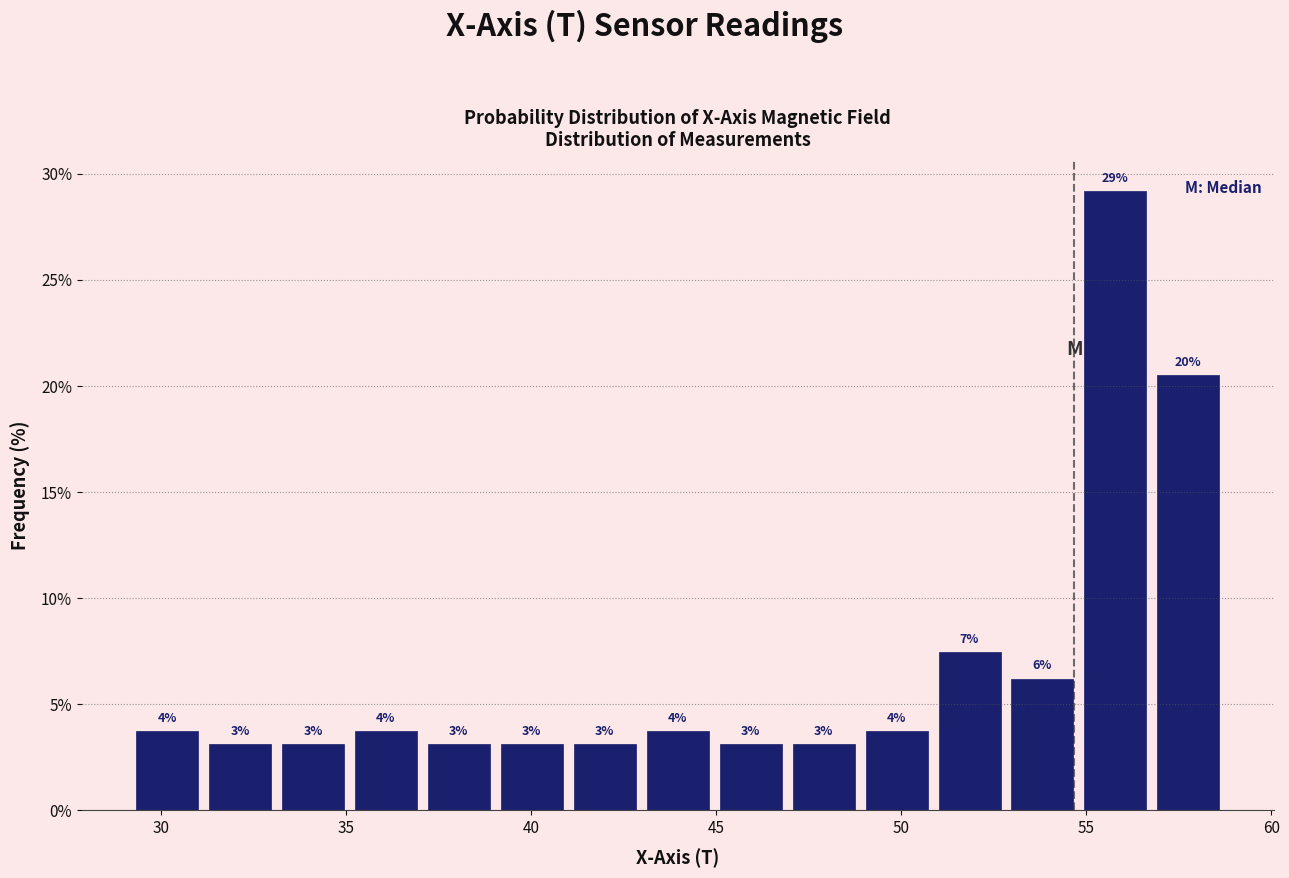

Read against the x-axis, roughly where is the centre of the tallest bar?

56.0